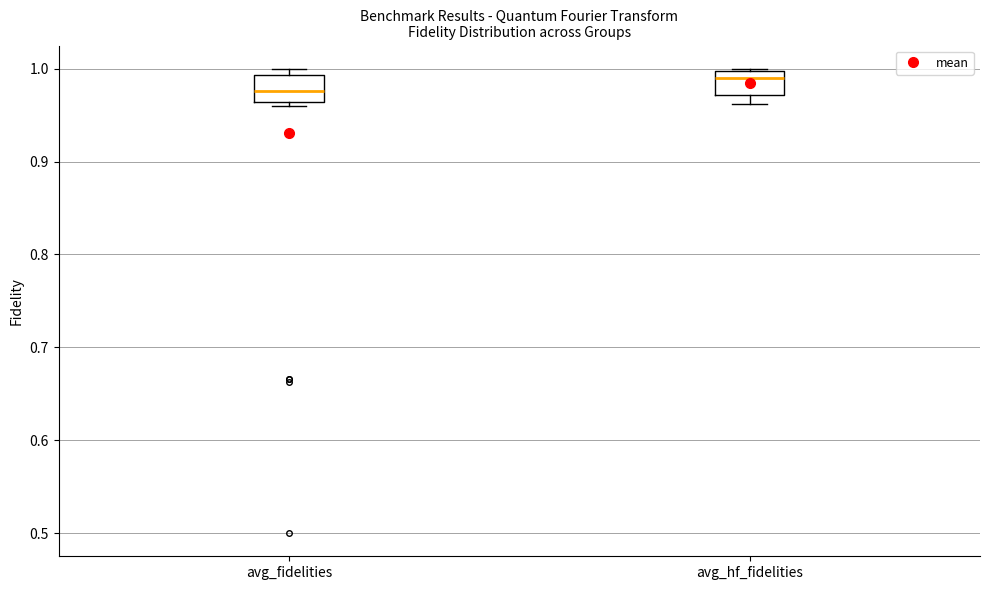

Where does the median line of the box for avg_hf_fidelities sit on the y-axis? The values are not printed on the chart, so give them approximately, as read against the axis.

0.99